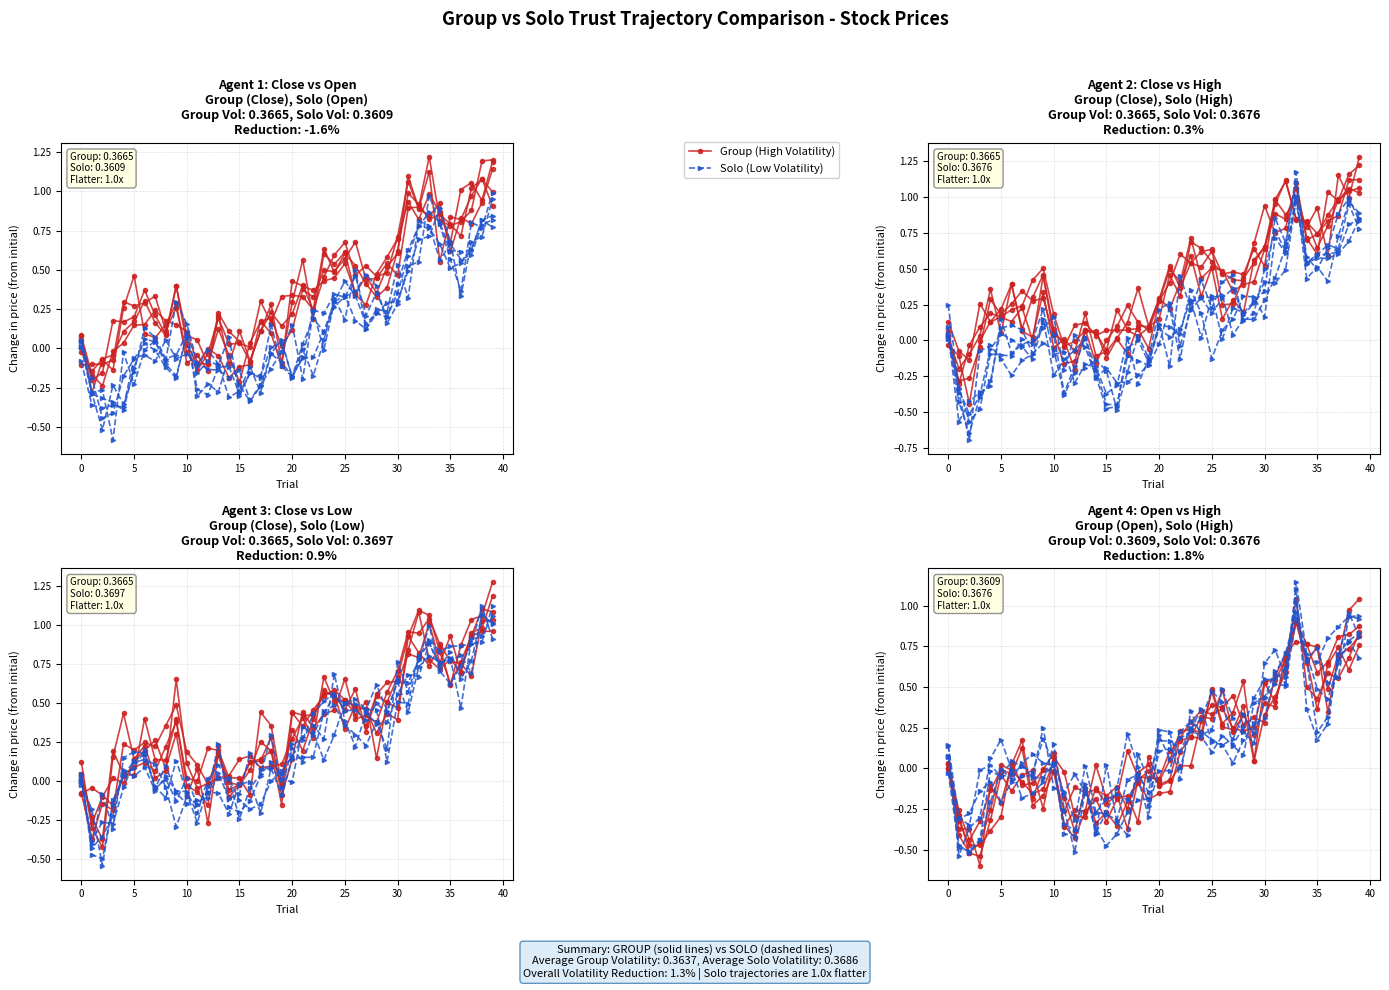

At which label is Solo (Low Volatility) closest to 0?

12